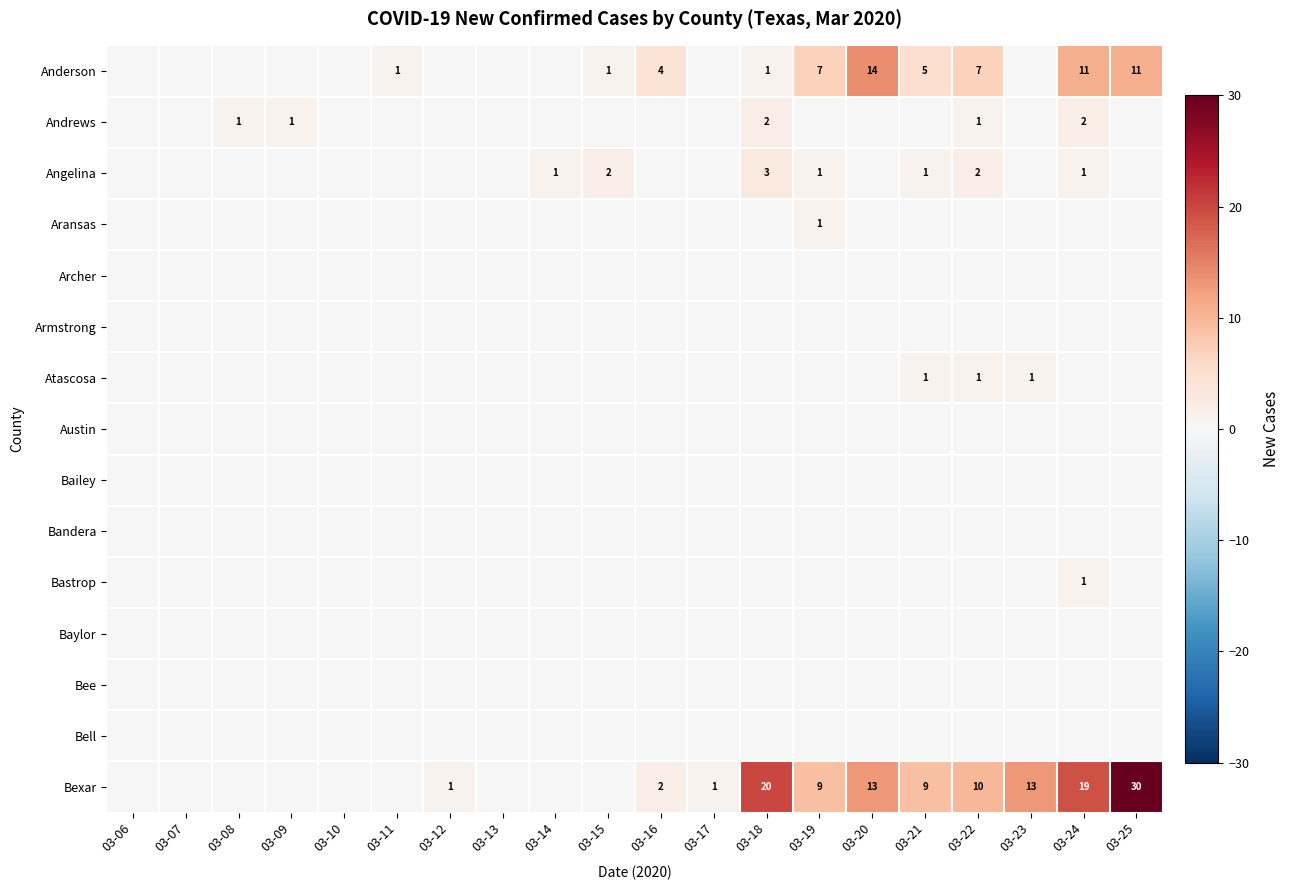

True or false: Anderson has a value of 4 at 03-22.

False